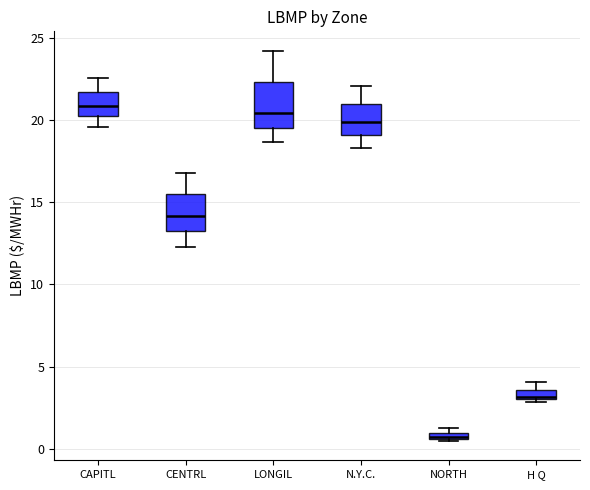

Where does the median line of the box for CENTRL sit on the y-axis? The values are not printed on the chart, so give them approximately, as read against the axis.

14.0